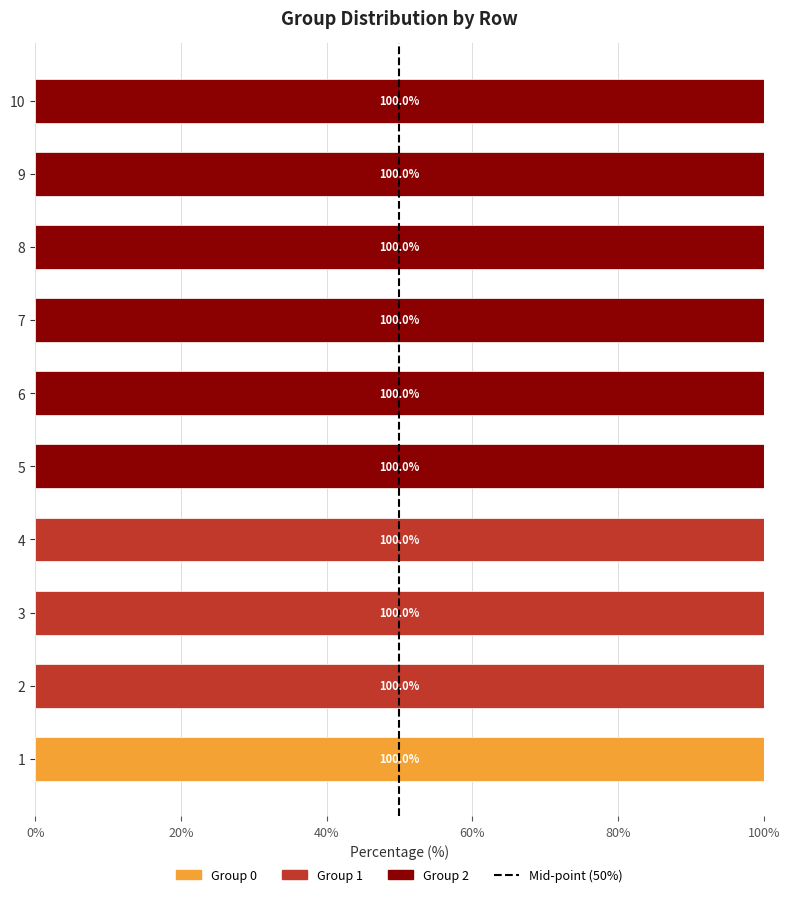

What is the total value across all series at 5?

100